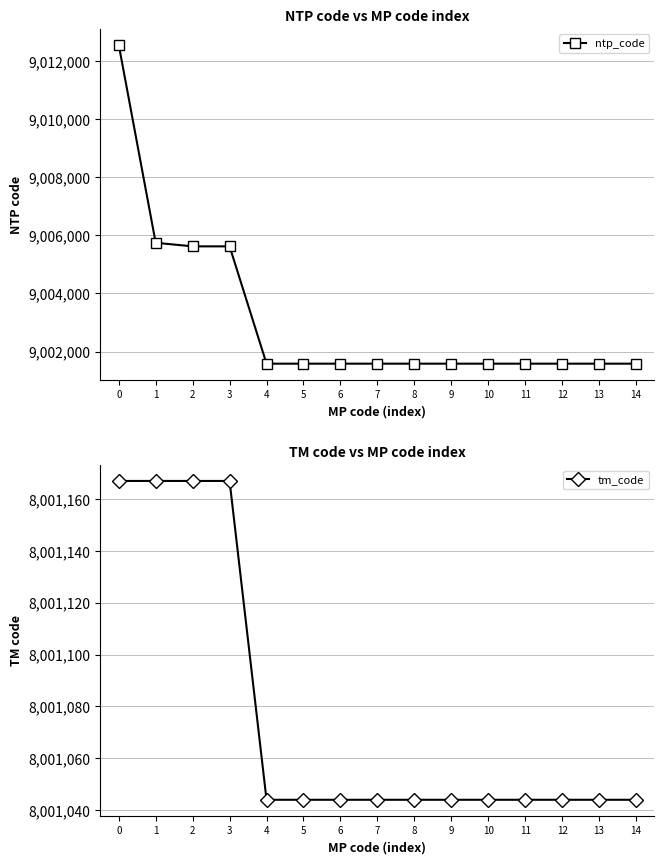

True or false: tm_code has a value of 8001044 at 6.

True